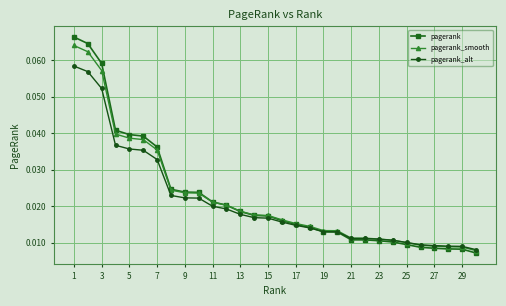

Count the pagerank values in the range 0 to 1.

30